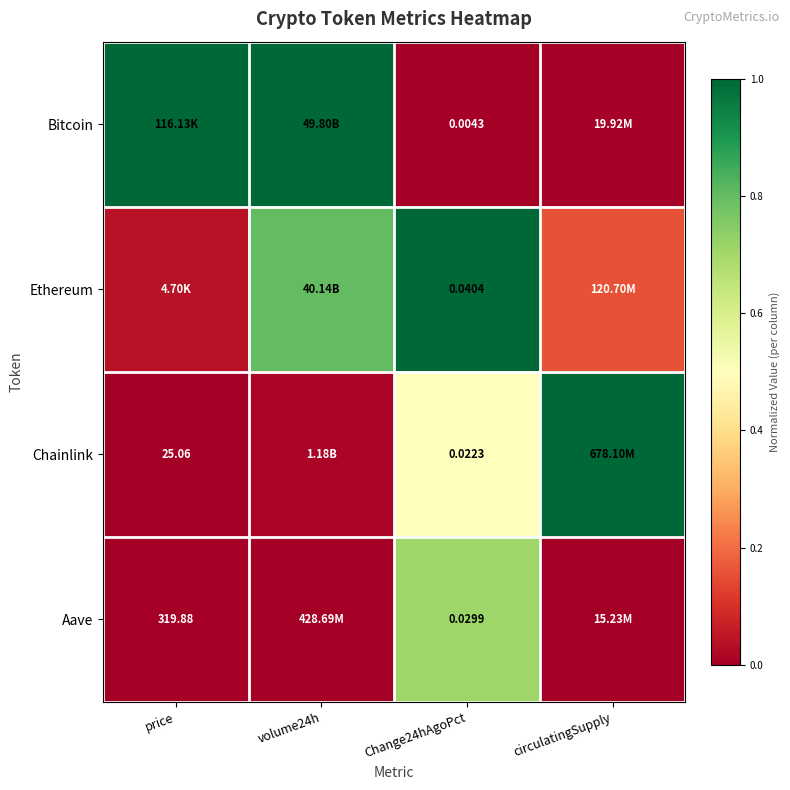

At how many categories does at least one series exceed 0?

4